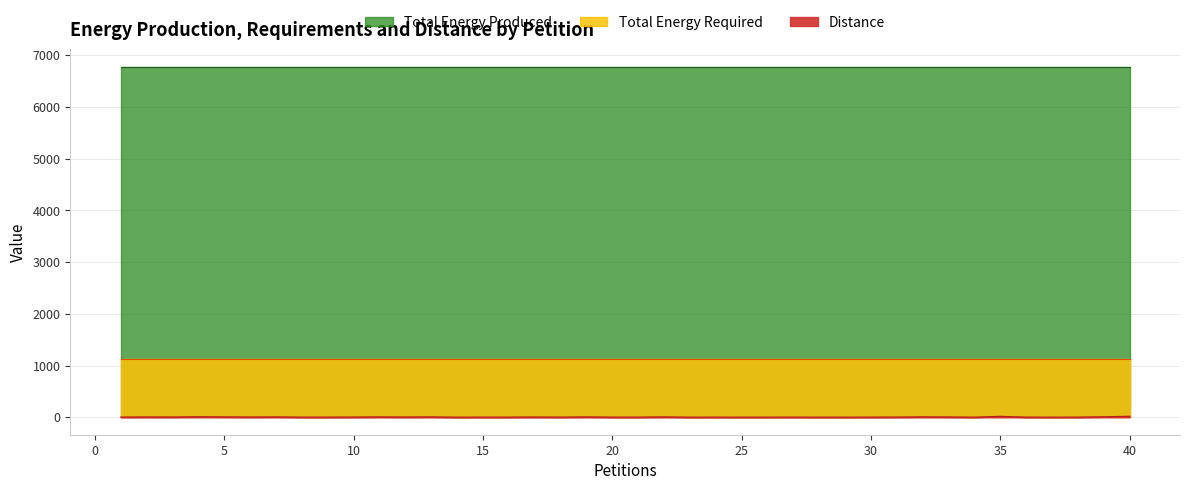

The value of Total Energy Produced at 9 is 2635. True or false?

False